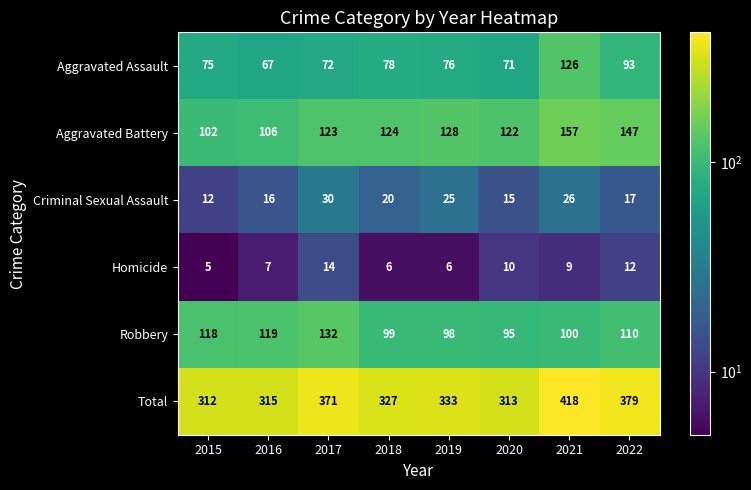

Where is Homicide nearest to the value 9?

2021